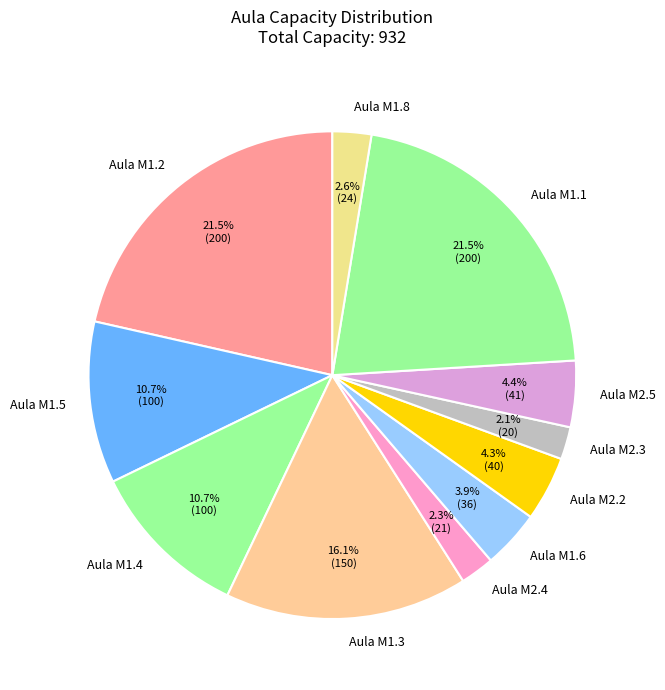

Does Aula M2.5 account for over 50% of the chart?

No